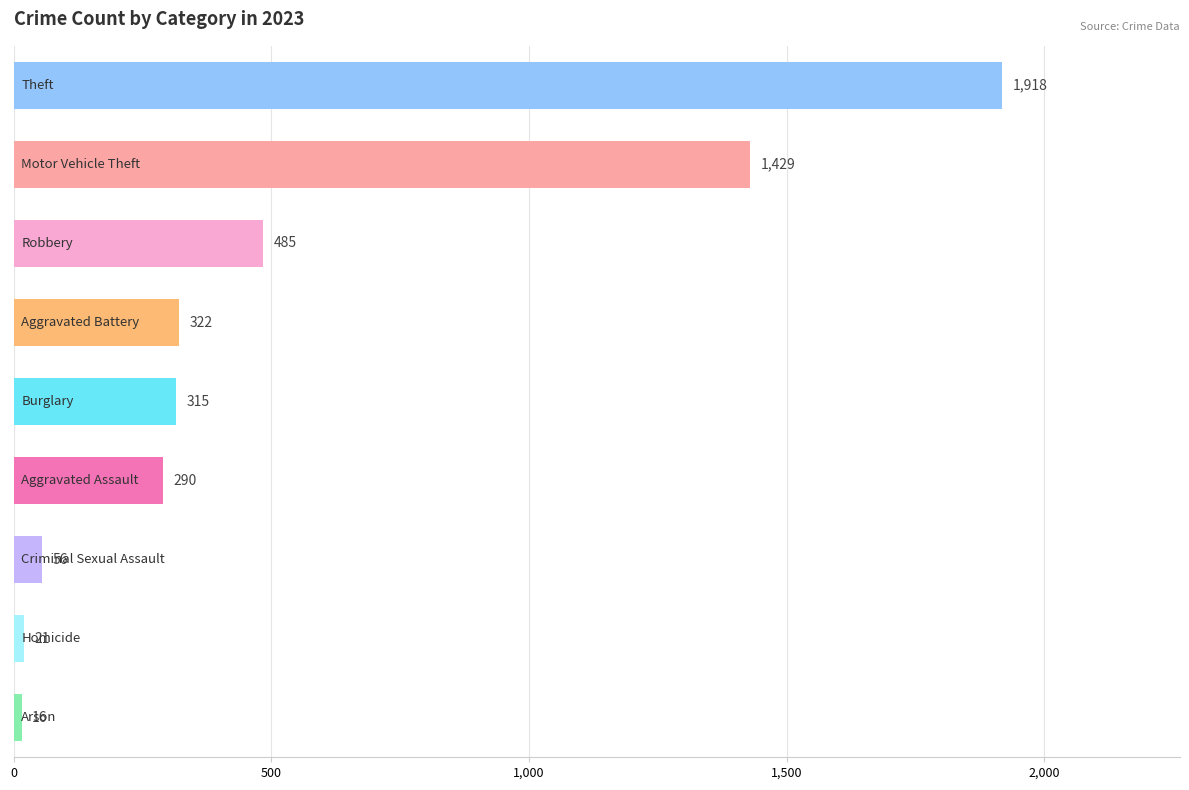

What is the smallest value displayed?

16